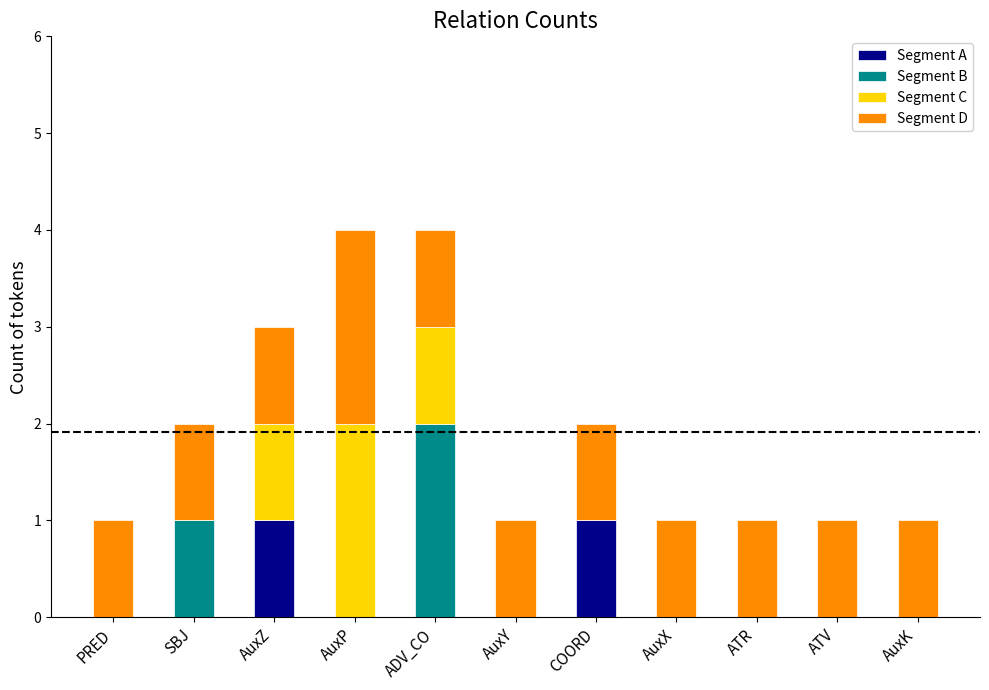

What is the total value across all series at ADV_CO?

4